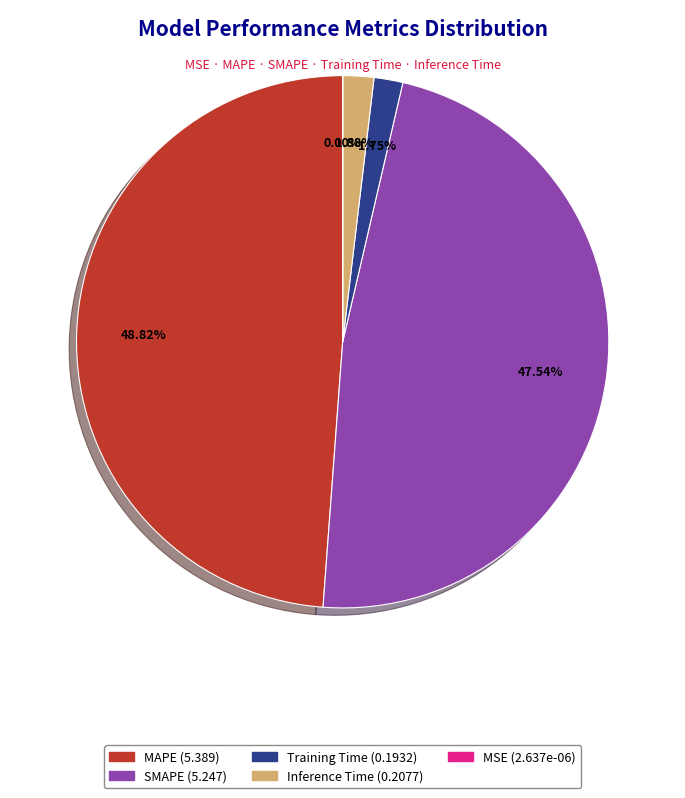

Does any single category account for the majority?

No